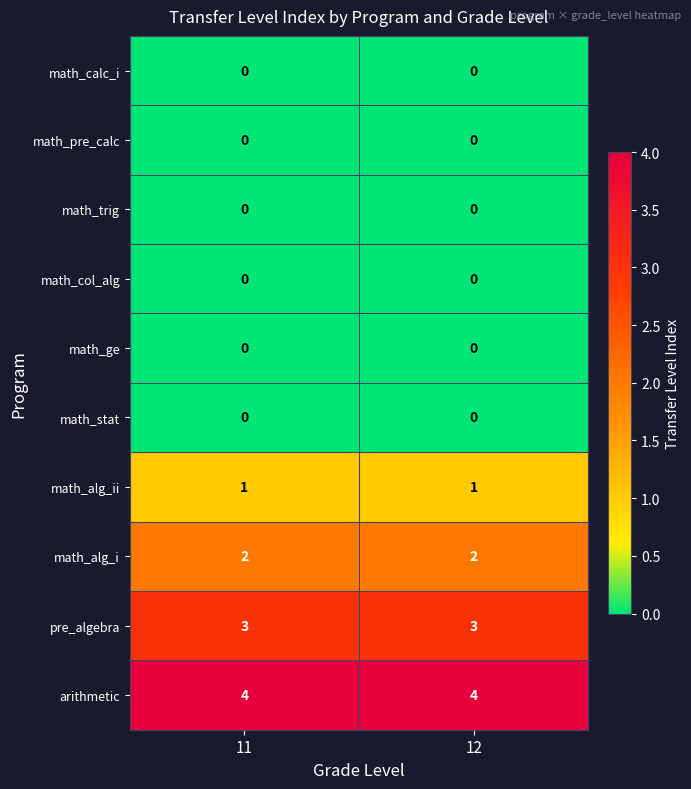

What is the difference between the highest and lowest values at 12?

4